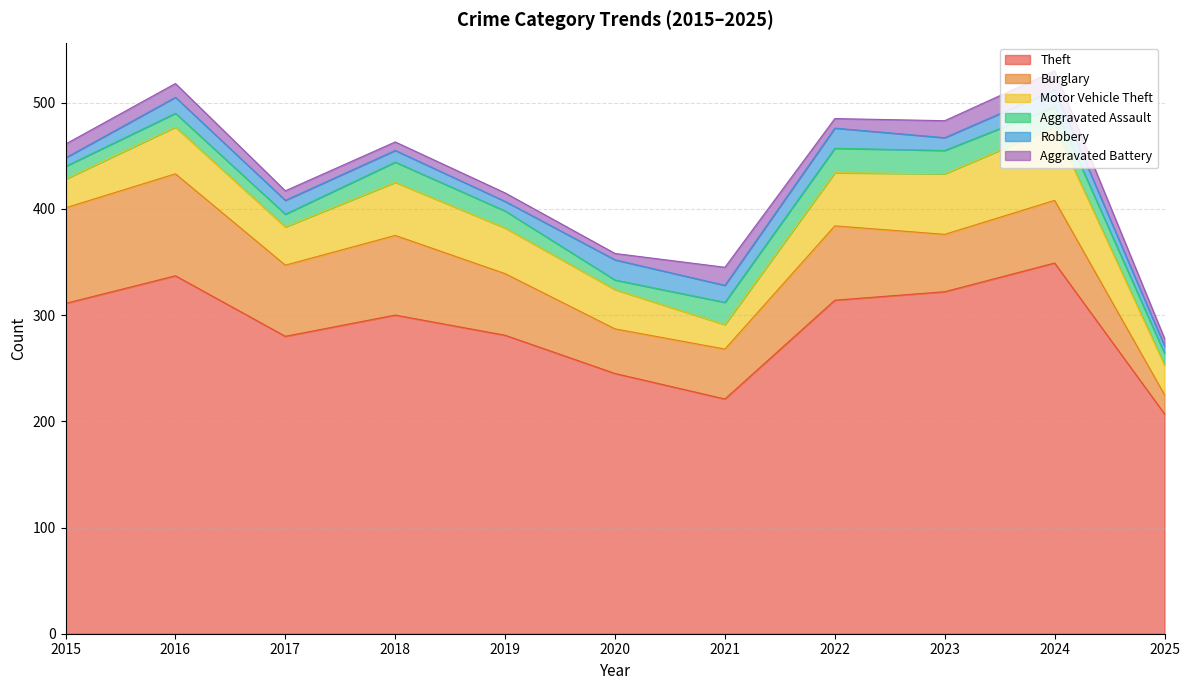

Reading right to left, what are all the values shown in this chart?

Theft: 207	349	322	314	221	245	281	300	280	337	311
Burglary: 18	59	54	70	47	42	58	75	67	96	90
Motor Vehicle Theft: 28	69	57	50	23	37	43	50	36	44	27
Aggravated Assault: 11	19	22	23	21	9	16	19	12	13	12
Robbery: 7	16	12	19	16	19	9	11	13	15	8
Aggravated Battery: 7	18	16	9	17	6	8	8	9	13	13